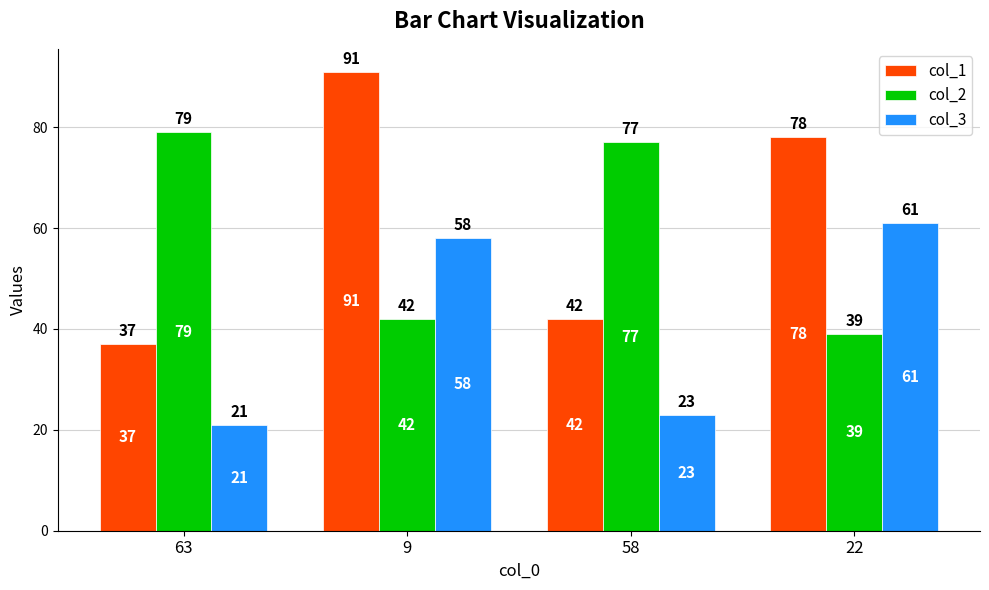

Is it true that col_3 equals 36 at 58?

False